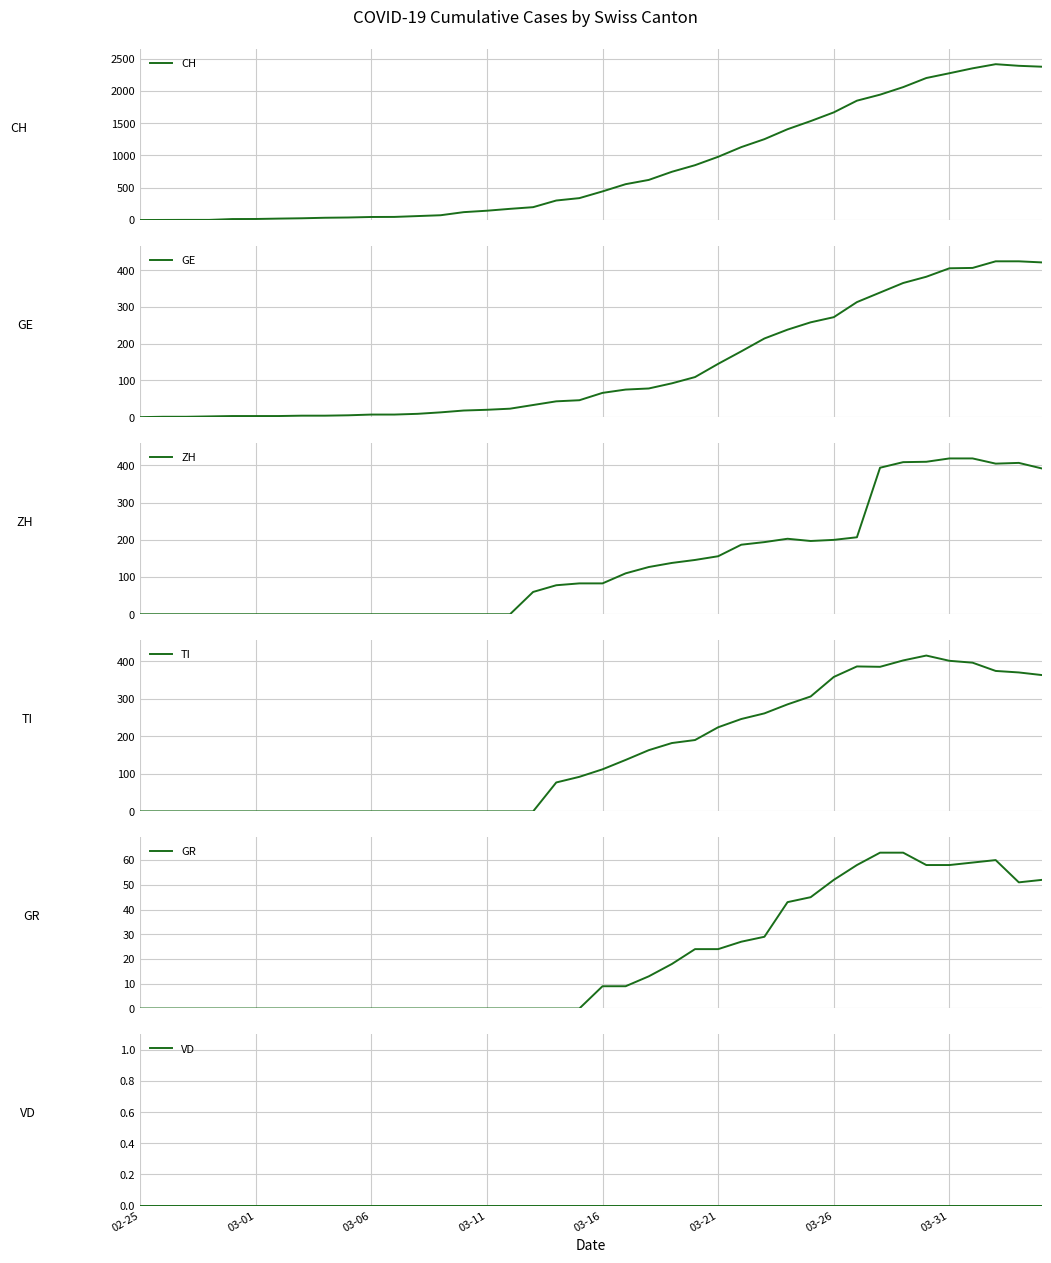

How many lines are shown in the chart?

6